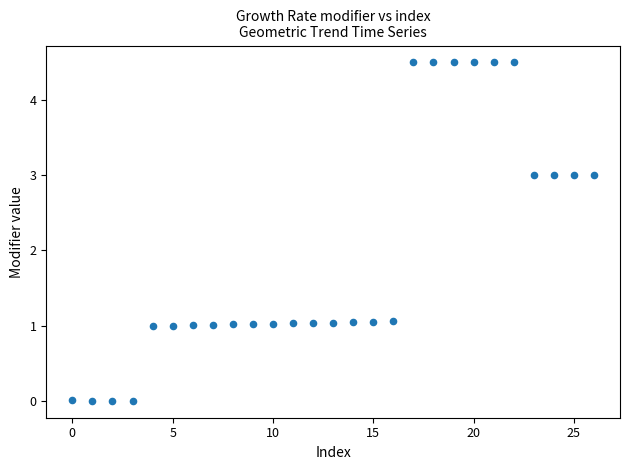

What is the range of Y values (max minus min)?

4.5